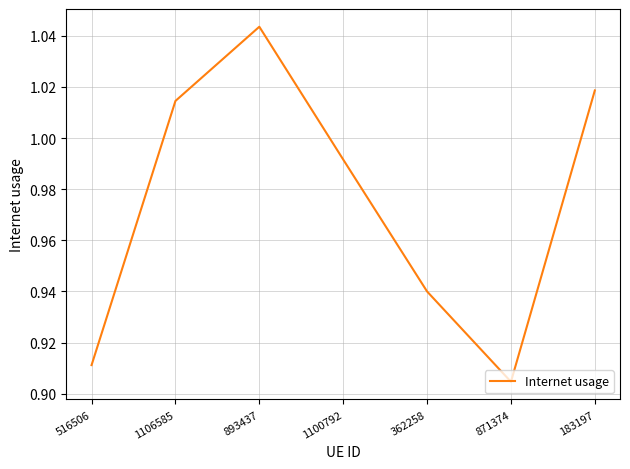

Where is the first local maximum?

893437